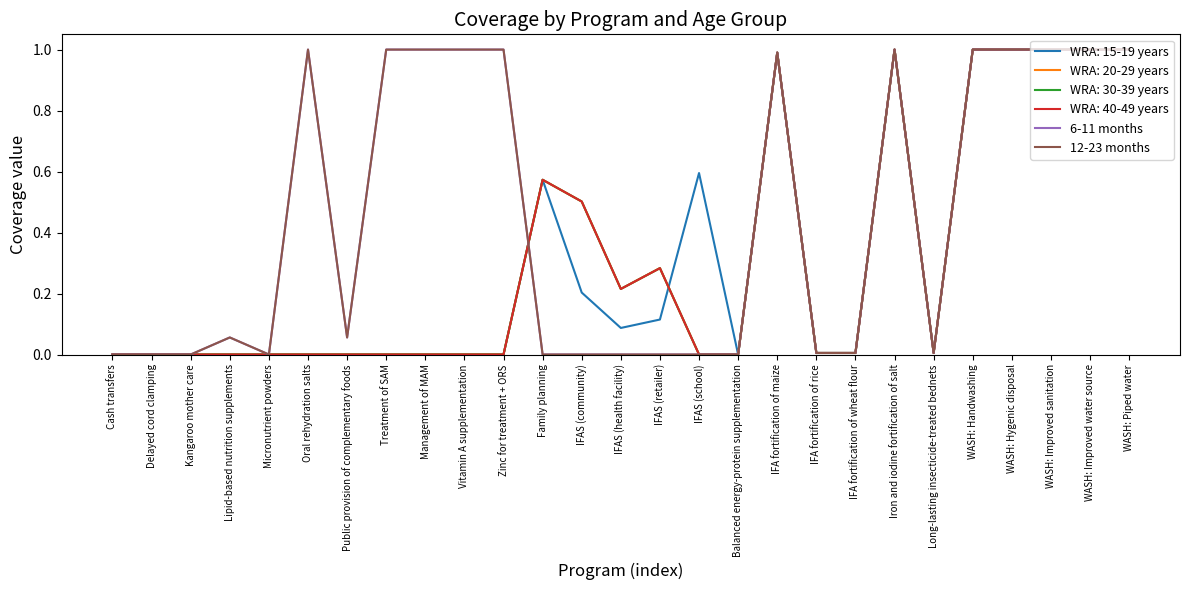

Does the chart display data point markers on the line(s)?

No